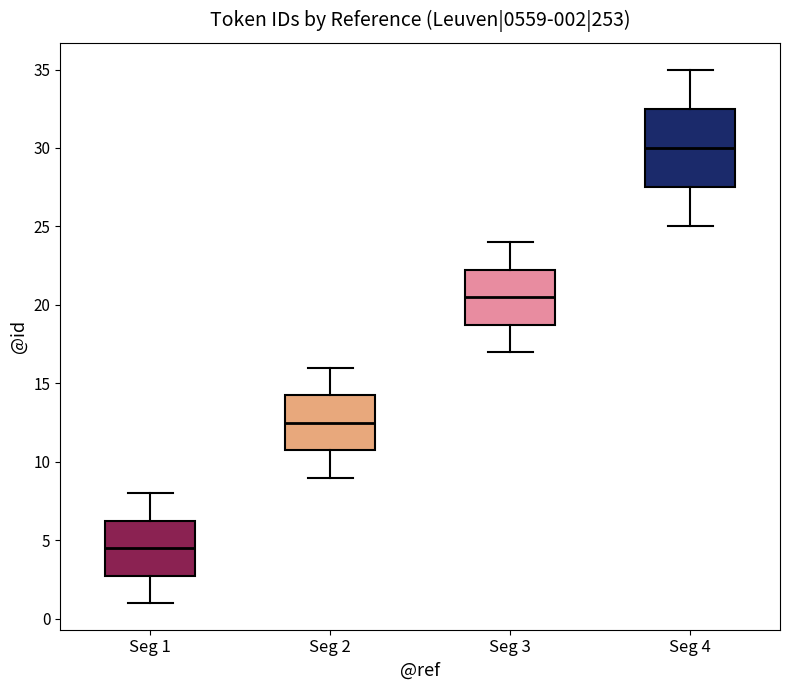

Which box is the tallest, from its lower edge to its upper edge?

Seg 4